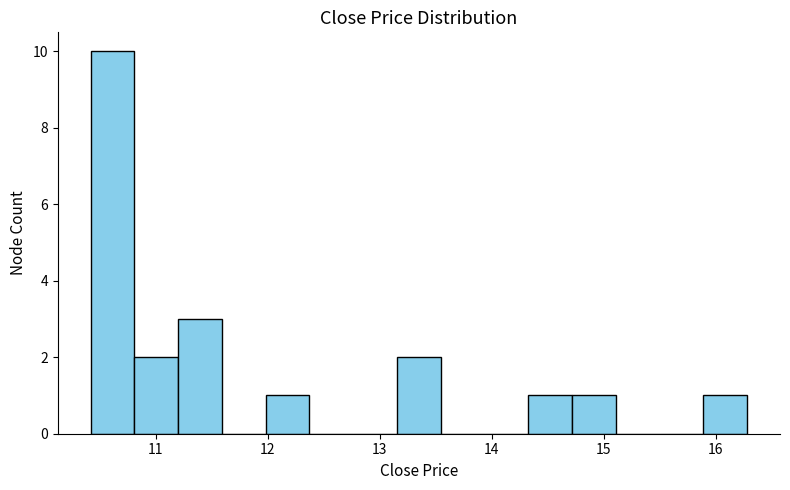

Around what value on the x-axis is the tallest bar? Give the approximate position of its centre, as read against the axis.

10.6